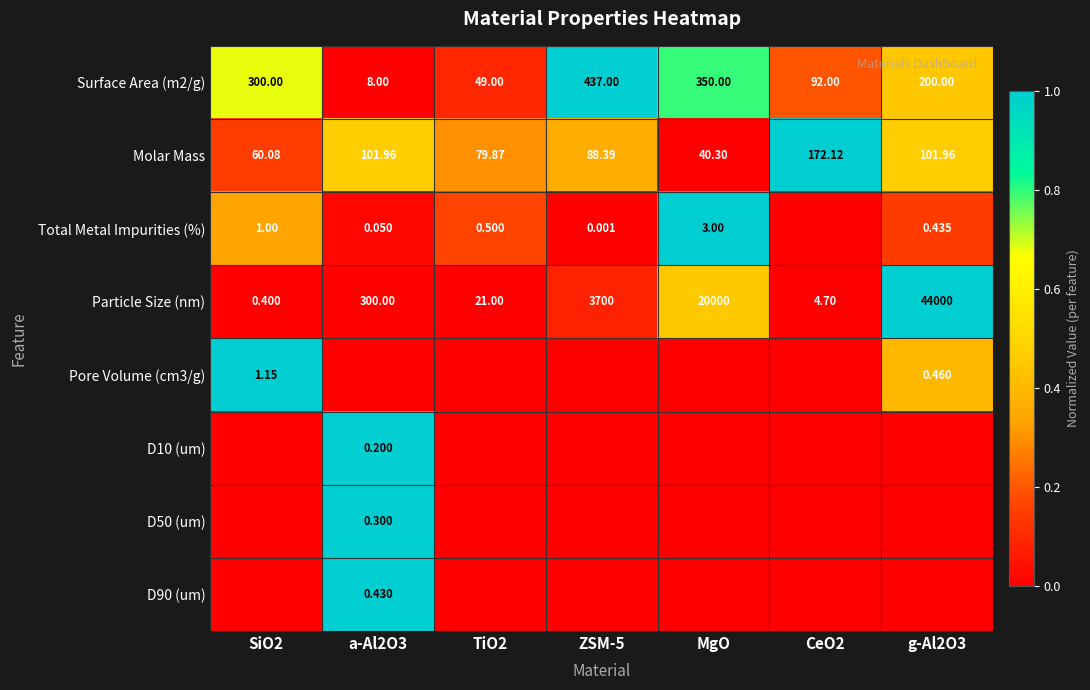

Count the number of categories in the chart.

7